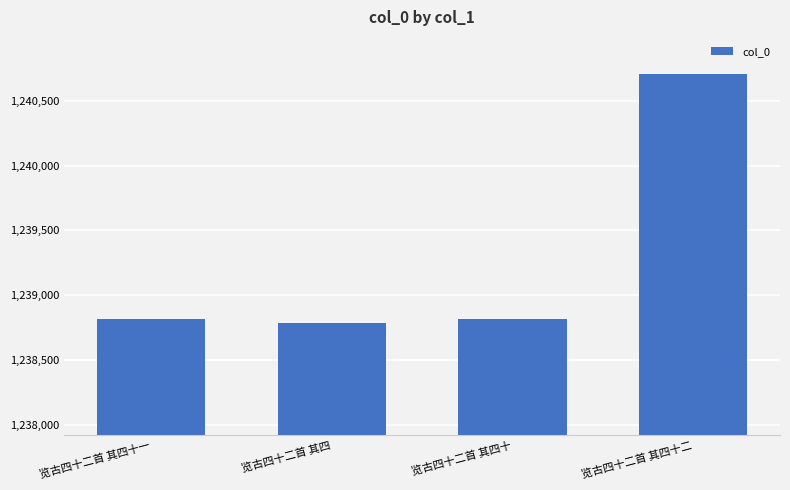

Does the chart contain any negative values?

No